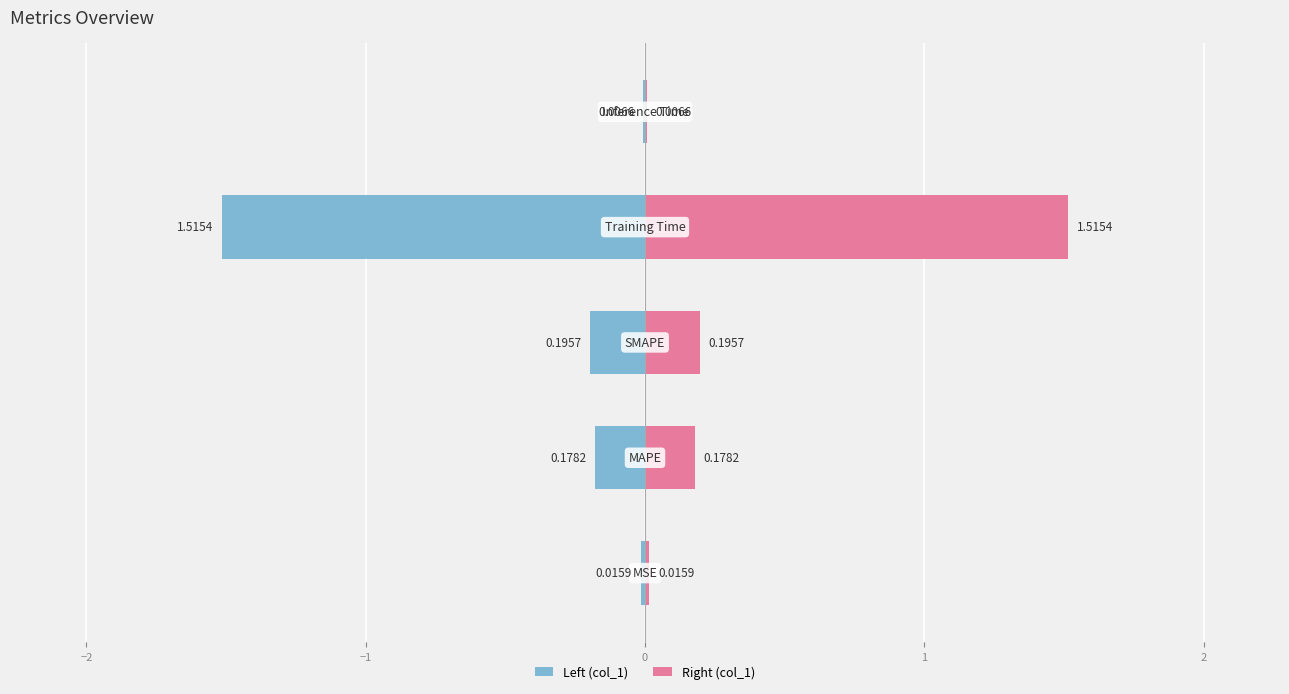

Does the chart contain any negative values?

Yes